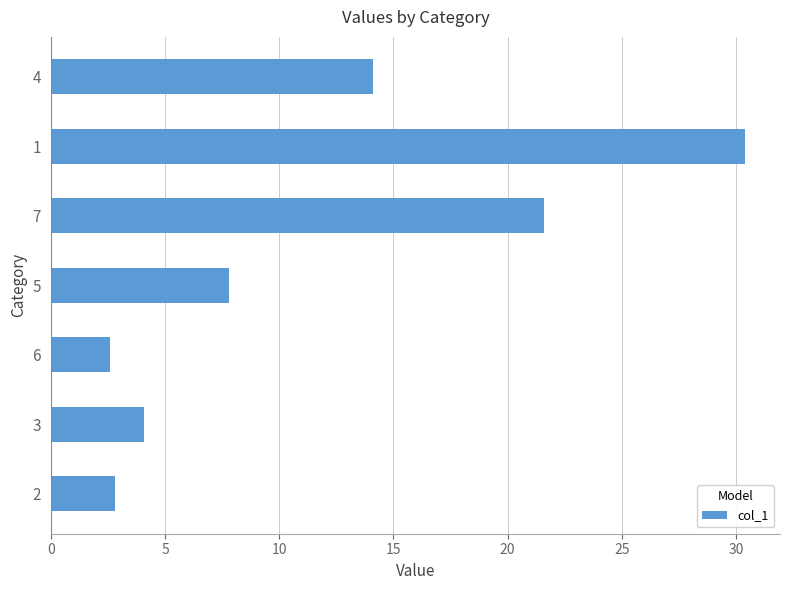

What is the difference between the second highest and minimum values?

19.0